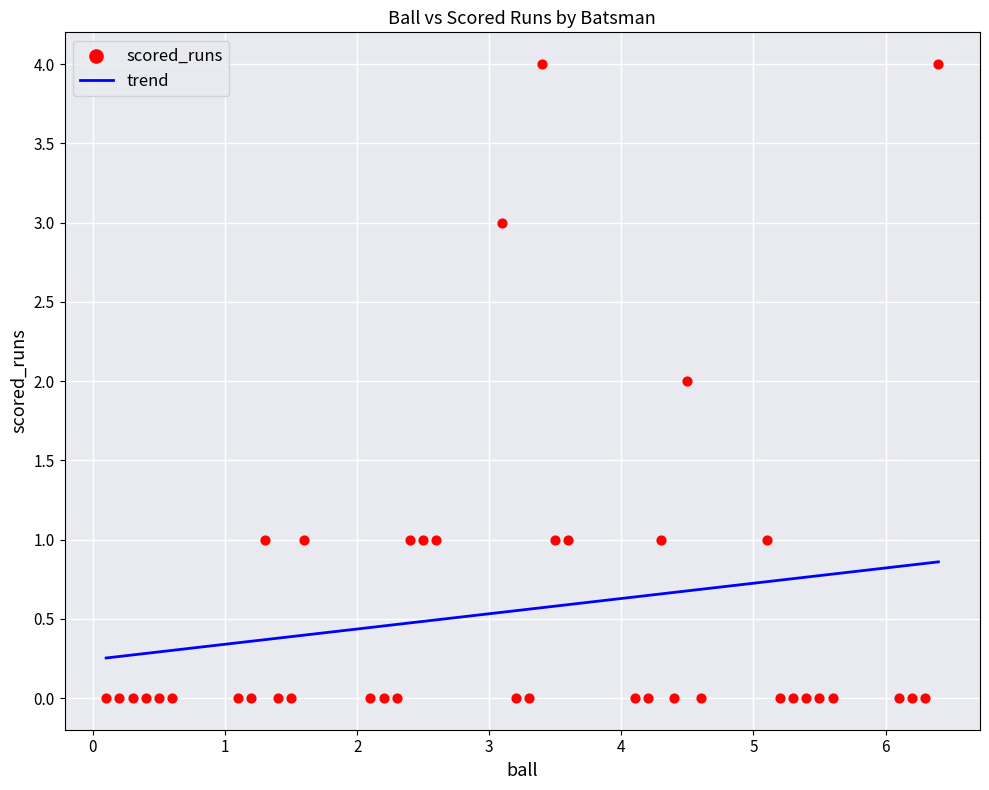

What is the range of Y values (max minus min)?

4